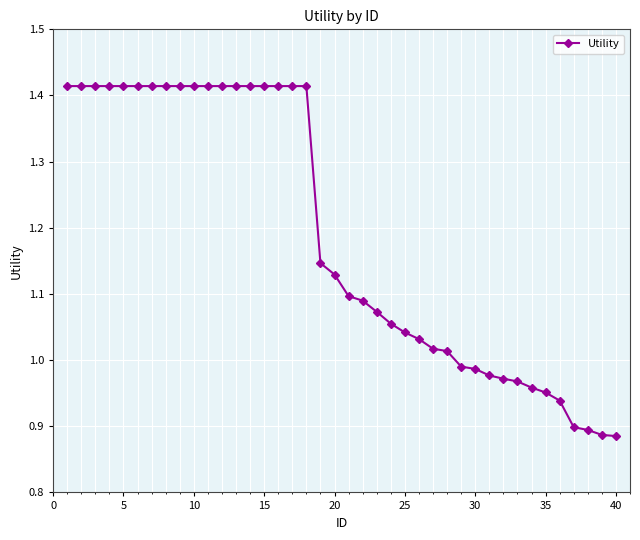

What is the sum of all values?

47.5